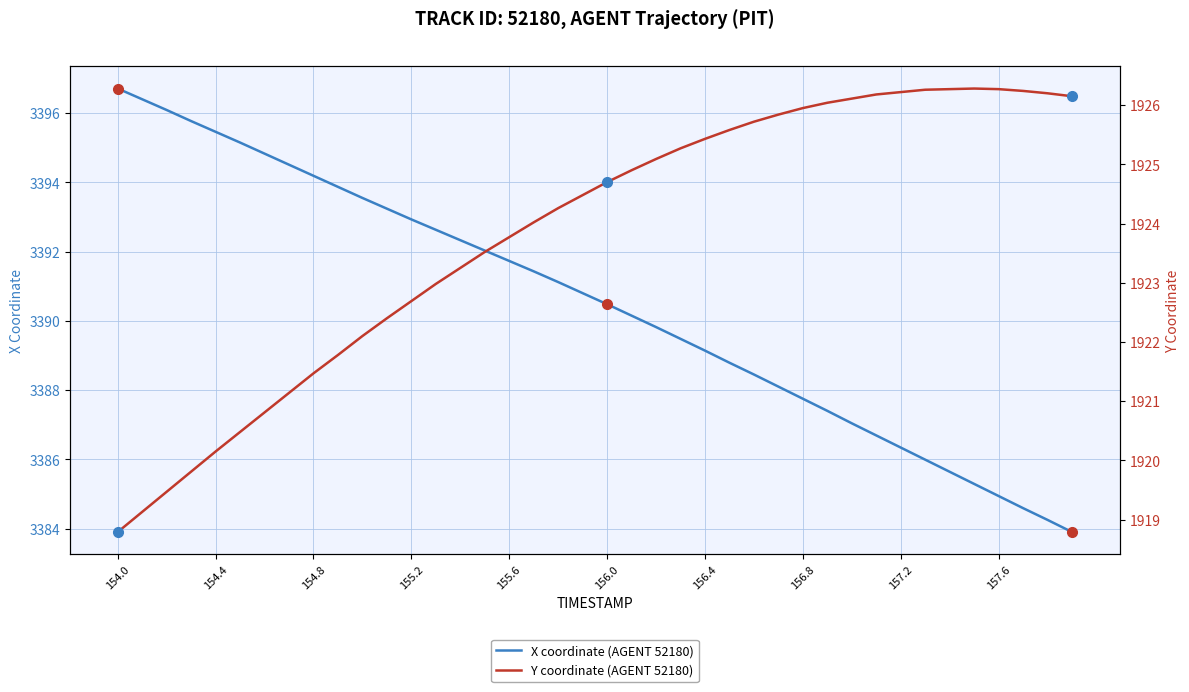

True or false: Y coordinate (AGENT 52180) has a value of 2859.7 at 13.

False